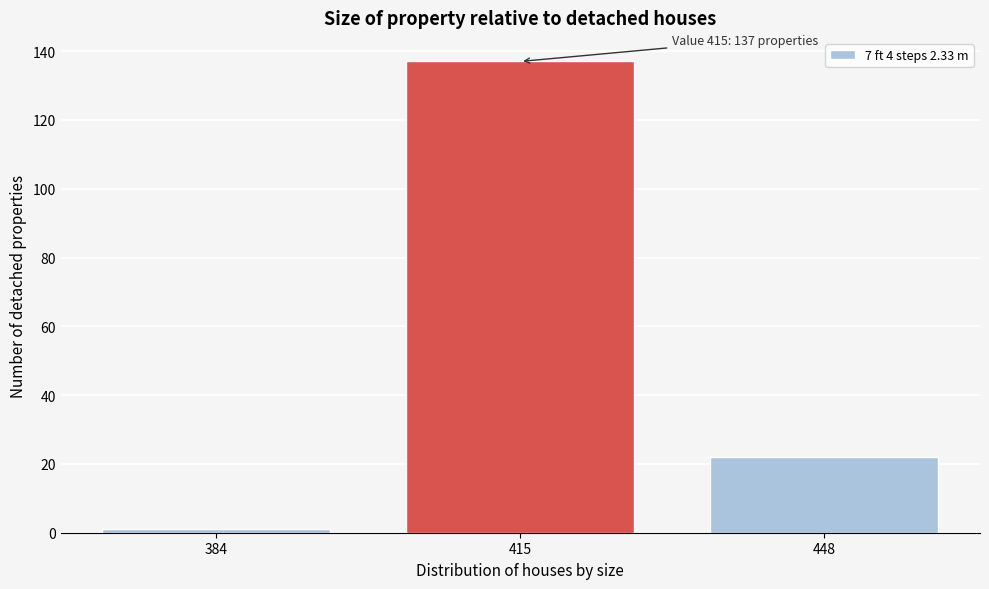

Reading left to right, extract all data points from this chart.

384=1	415=137	448=22